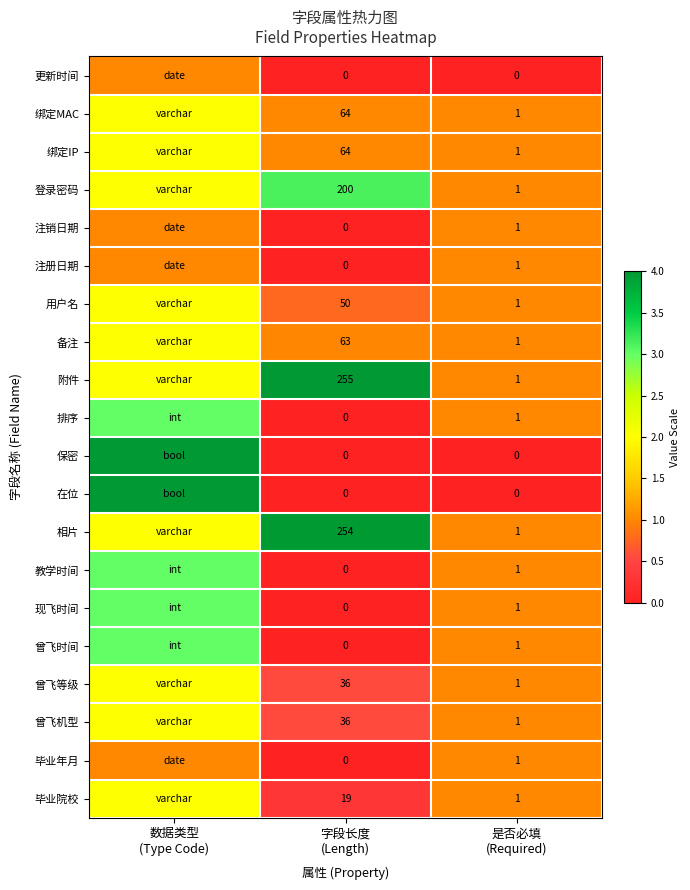

What value does the 教学时间 series have at 是否必填 (Required)?

1.0